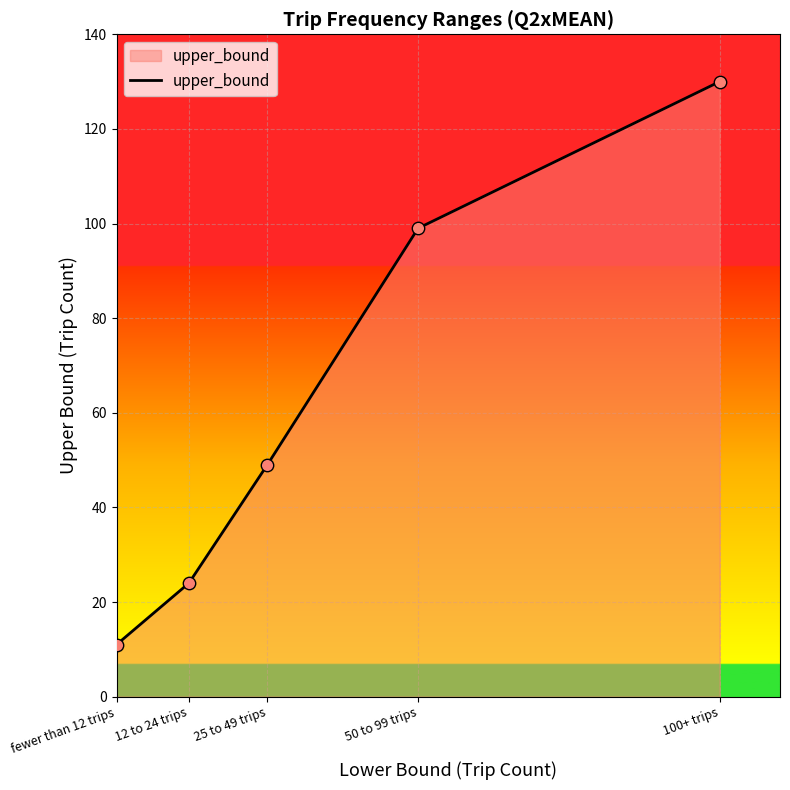

Approximately how many times larger is the value at 12 to 24 trips compared to 50 to 99 trips?

0.2